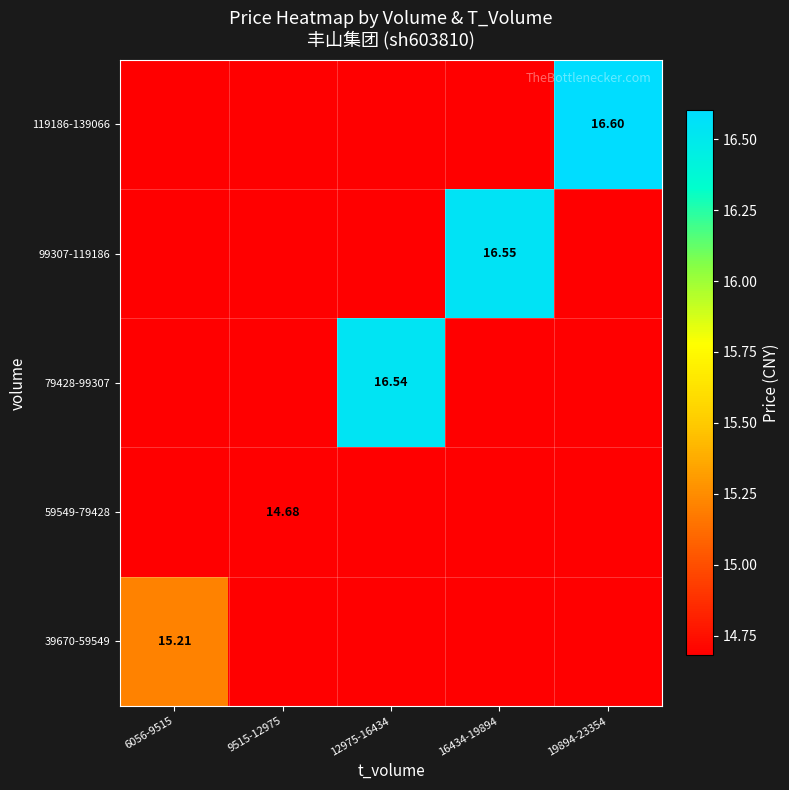

Which category has the lowest value across all series?

9515-12975